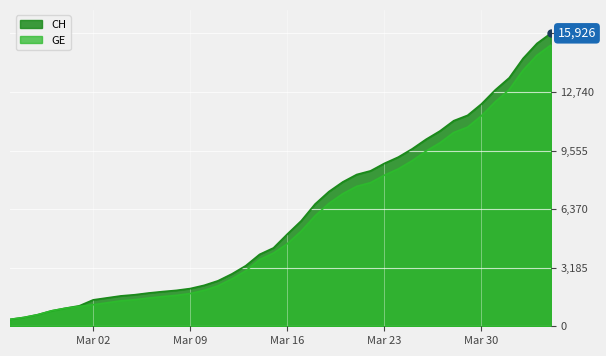

How many values in the CH series are below 5012?

20